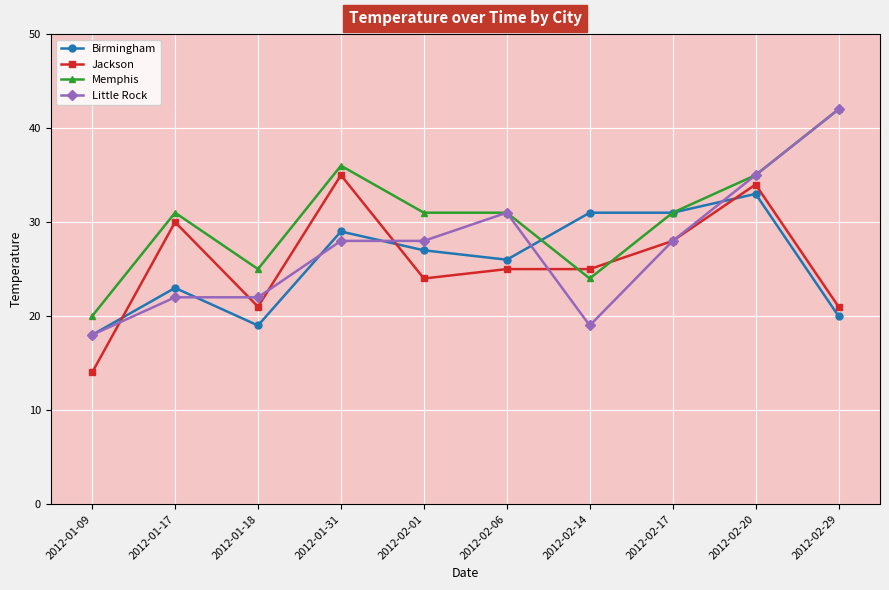

True or false: Birmingham and Jackson cross at least once.

True